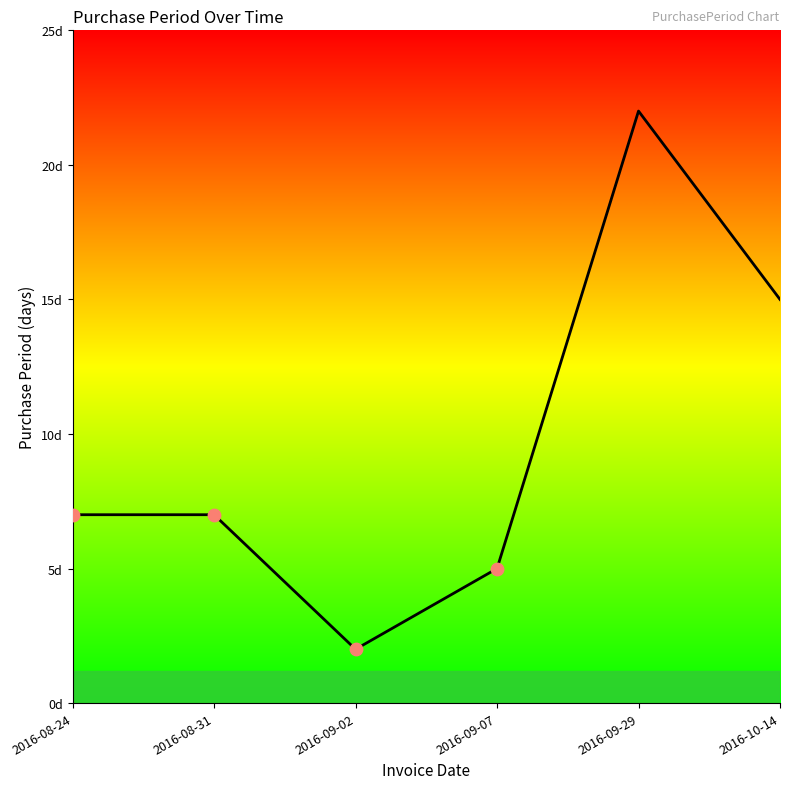

What is the change in value from 2016-09-02 to 2016-09-29?

+20